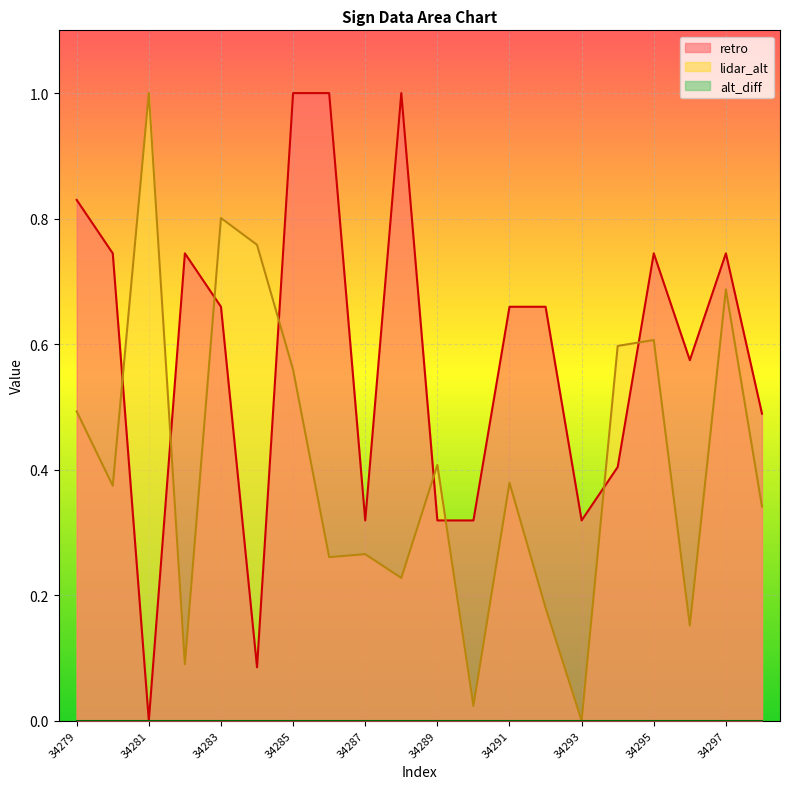

How many times do lidar_alt and retro cross each other?

8